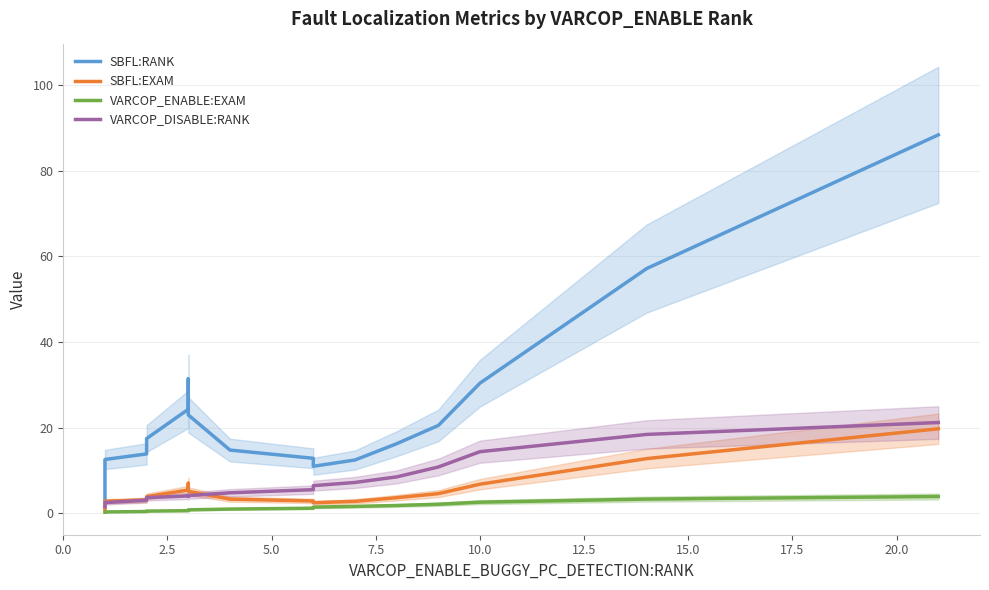

What is the sum of all VARCOP_DISABLE:RANK values?

134.0